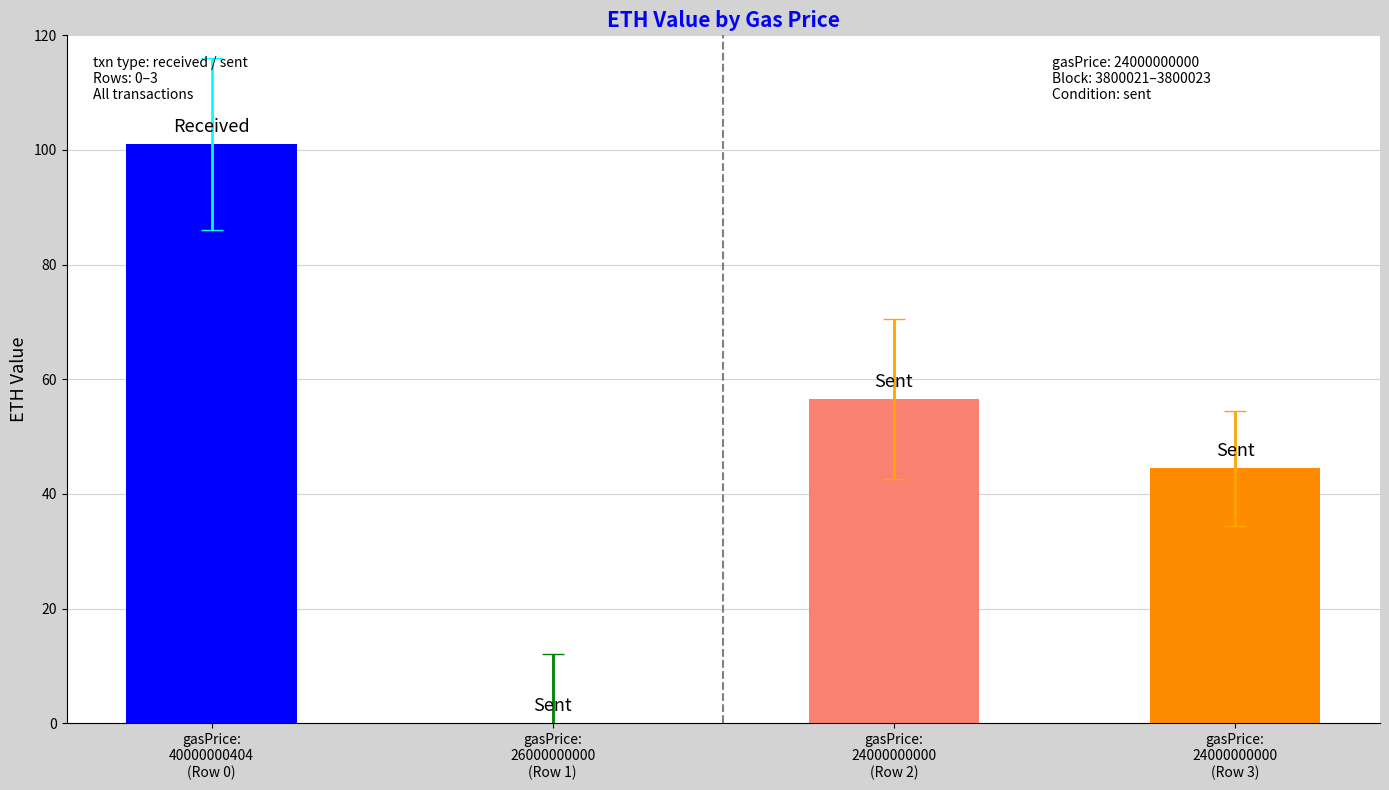

How many values exceed 56?

2